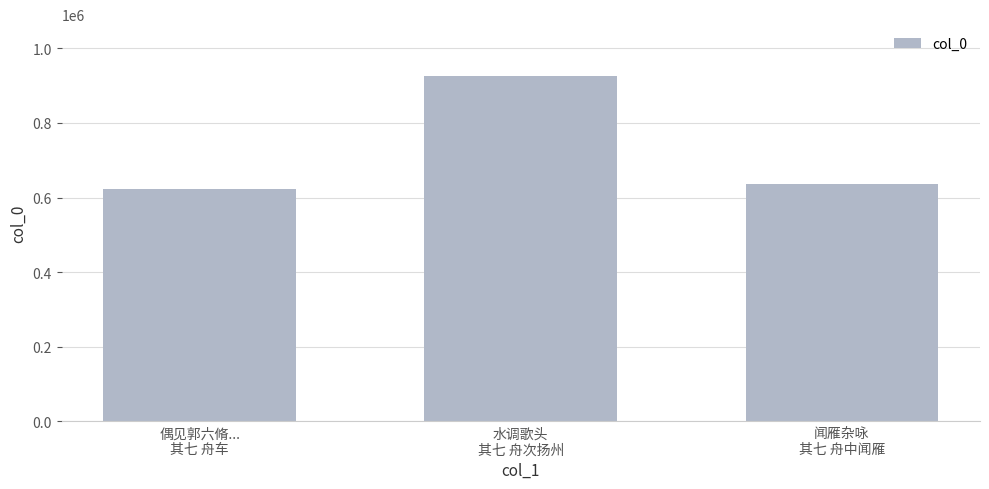

Where does the data first go above 635598?

水调歌头
其七 舟次扬州